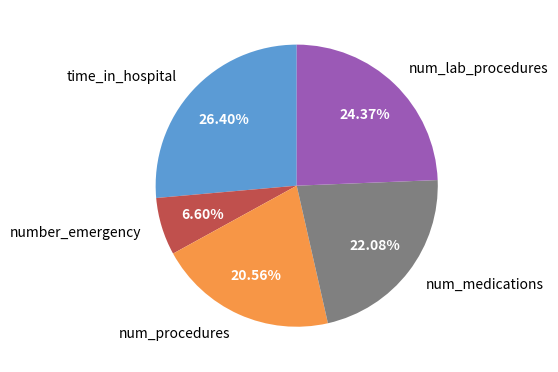

What percentage do num_medications and num_procedures together represent?

42.6%